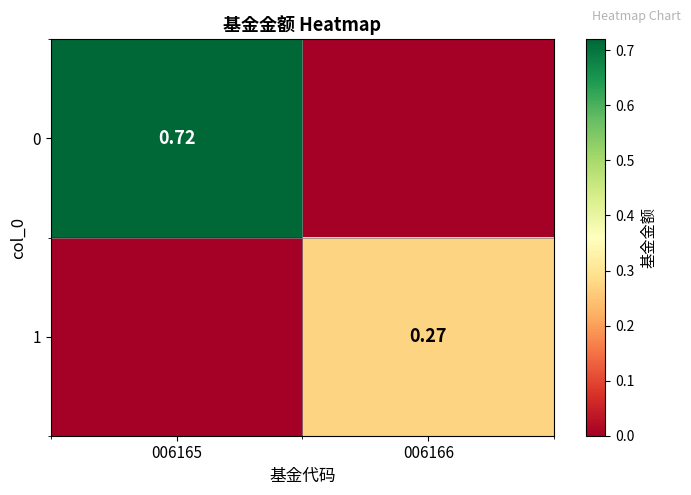

What is the difference between the 1 values at 006165 and 006166?

0.3